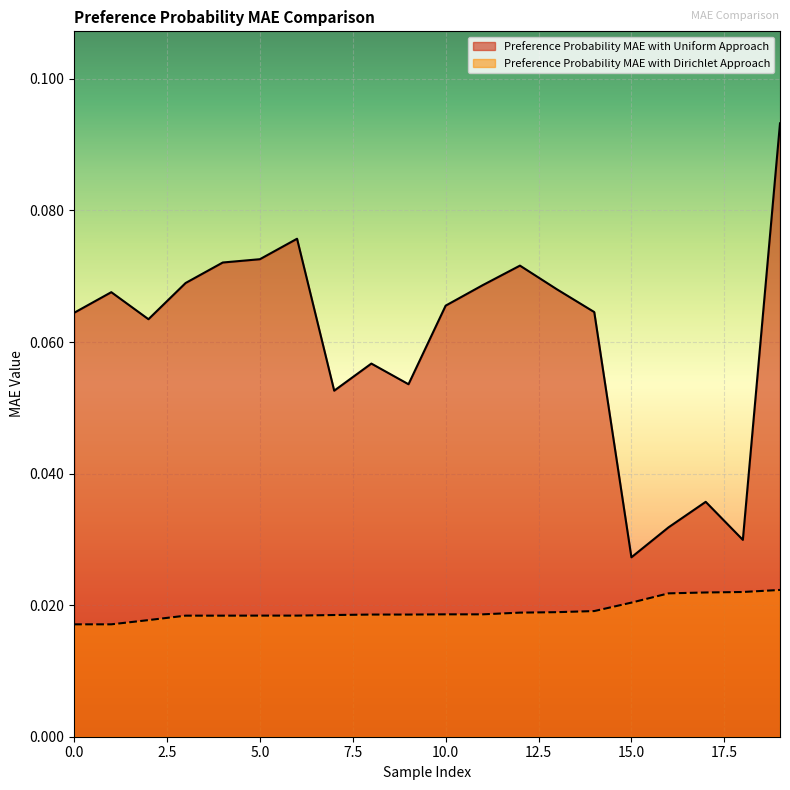

Reading left to right, transcribe all the data shown in this chart.

Preference Probability MAE with Uniform Approach: 0=0.1	1=0.1	2=0.1	3=0.1	4=0.1	5=0.1	6=0.1	7=0.1	8=0.1	9=0.1	10=0.1	11=0.1	12=0.1	13=0.1	14=0.1	15=0.0	16=0.0	17=0.0	18=0.0	19=0.1
Preference Probability MAE with Dirichlet Approach: 0=0.0	1=0.0	2=0.0	3=0.0	4=0.0	5=0.0	6=0.0	7=0.0	8=0.0	9=0.0	10=0.0	11=0.0	12=0.0	13=0.0	14=0.0	15=0.0	16=0.0	17=0.0	18=0.0	19=0.0